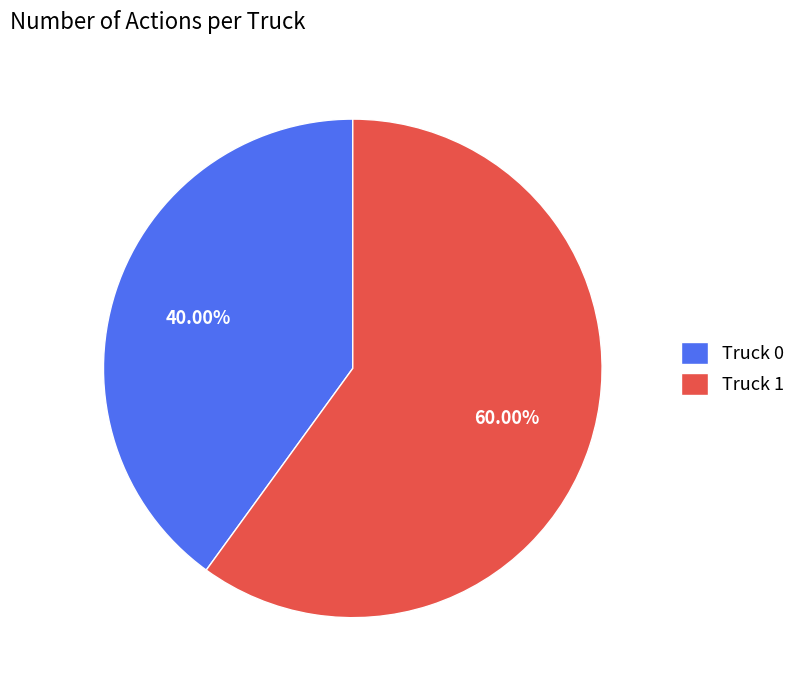

To the nearest percent, what is the difference between the Truck 1 and Truck 0 slice percentages?

20%